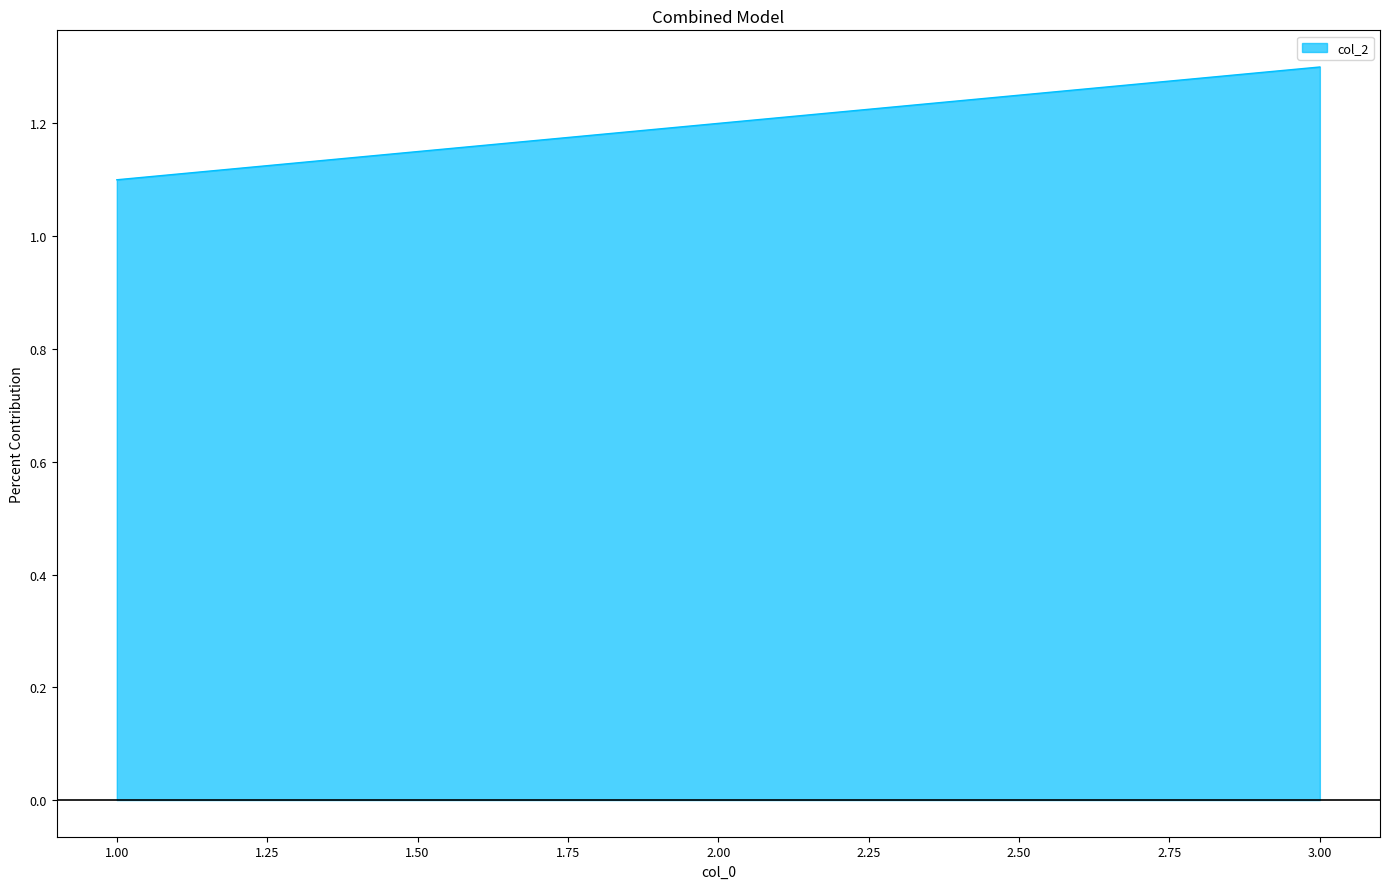

List the labels in order of value, largest first.

3.00, 2.00, 1.00